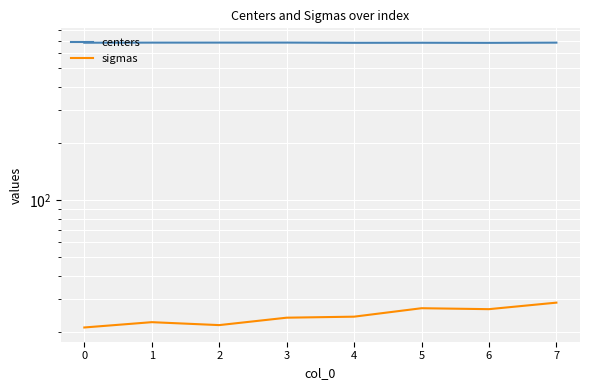

Reading left to right, what are all the values shown in this chart?

centers: 0=682.0	1=682.7	2=682.9	3=683.0	4=681.2	5=681.7	6=680.9	7=682.6
sigmas: 0=21.3	1=22.7	2=21.9	3=23.9	4=24.2	5=26.9	6=26.6	7=28.8